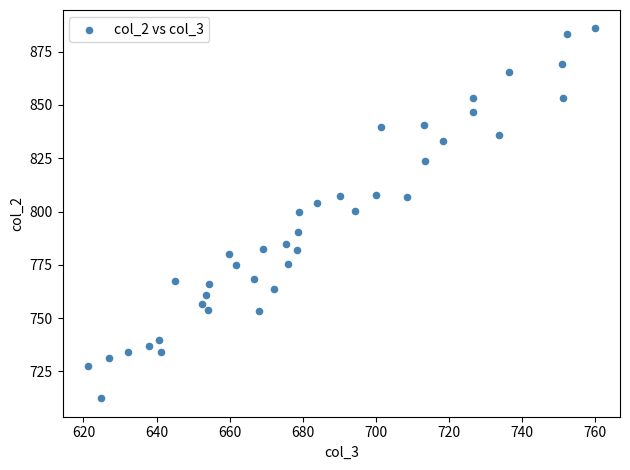

What is the range of X values (max minus min)?

138.8